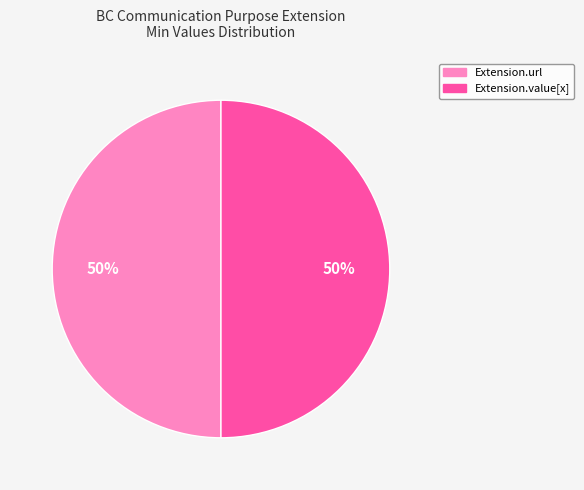

To the nearest percent, what is the average slice percentage?

50%